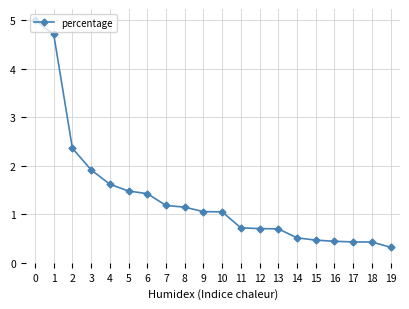

Reading left to right, transcribe all the data shown in this chart.

0=5.0	1=4.7	2=2.4	3=1.9	4=1.6	5=1.5	6=1.4	7=1.2	8=1.1	9=1.1	10=1.1	11=0.7	12=0.7	13=0.7	14=0.5	15=0.5	16=0.4	17=0.4	18=0.4	19=0.3